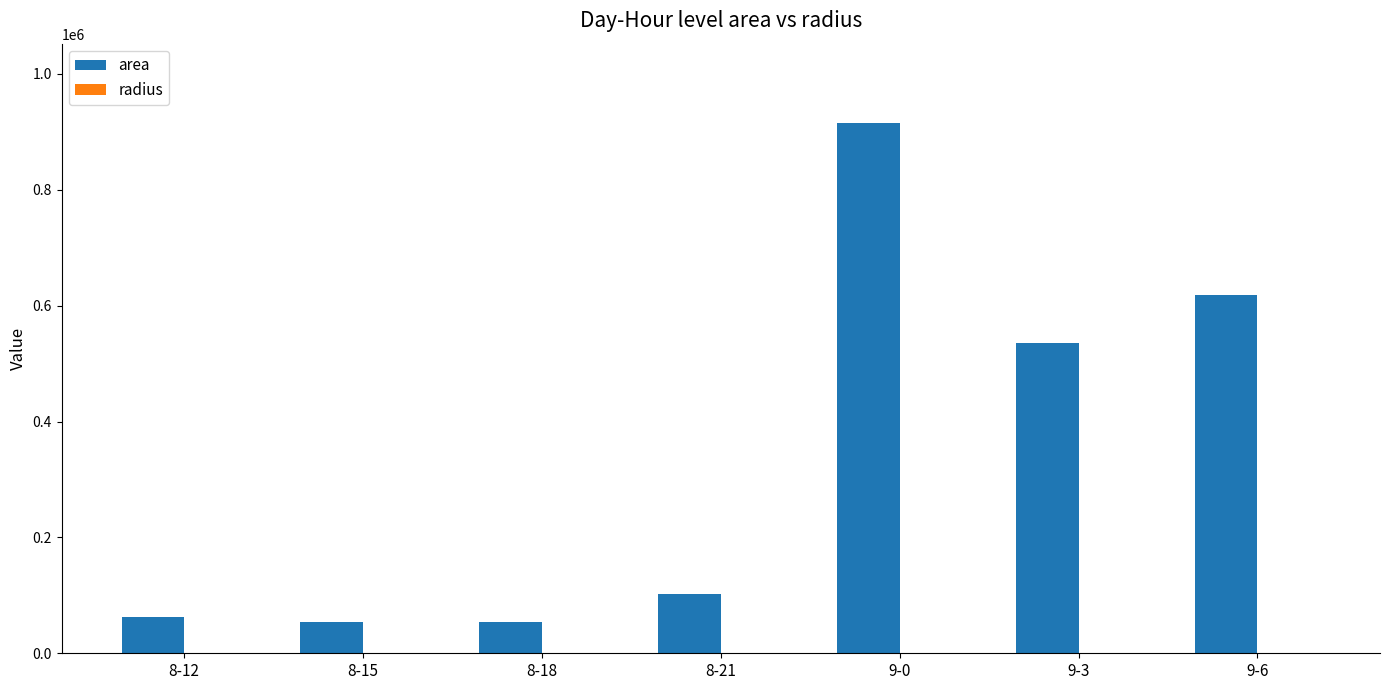

What is the sum of all area values?

2341875.0